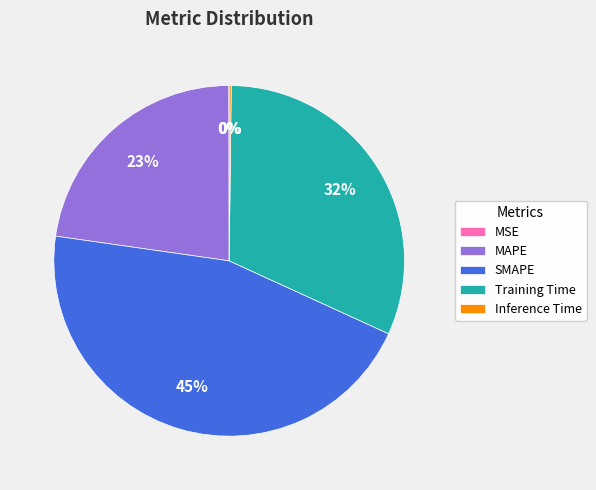

To the nearest percent, what is the difference between the largest and smallest slice percentages?

45%